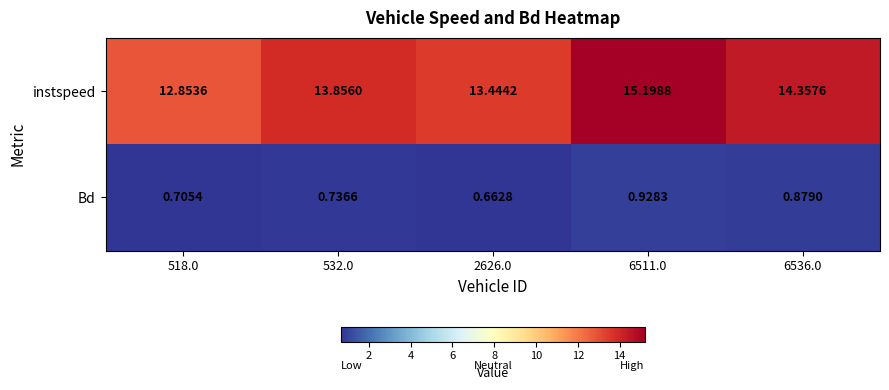

Which series has the largest range (max minus min)?

instspeed